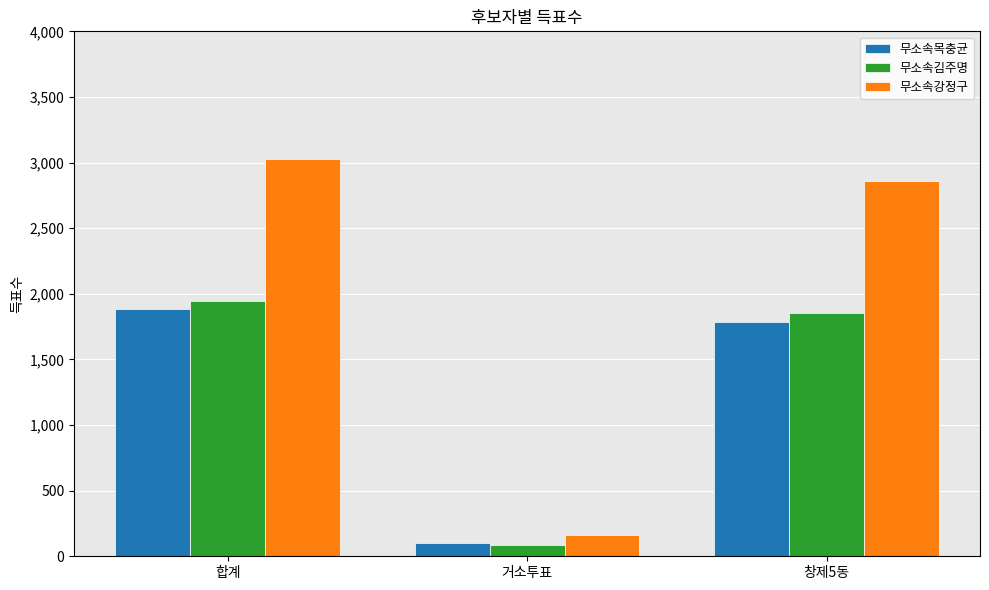

The 무소속강정구 series shows 777 at 창제5동. True or false?

False